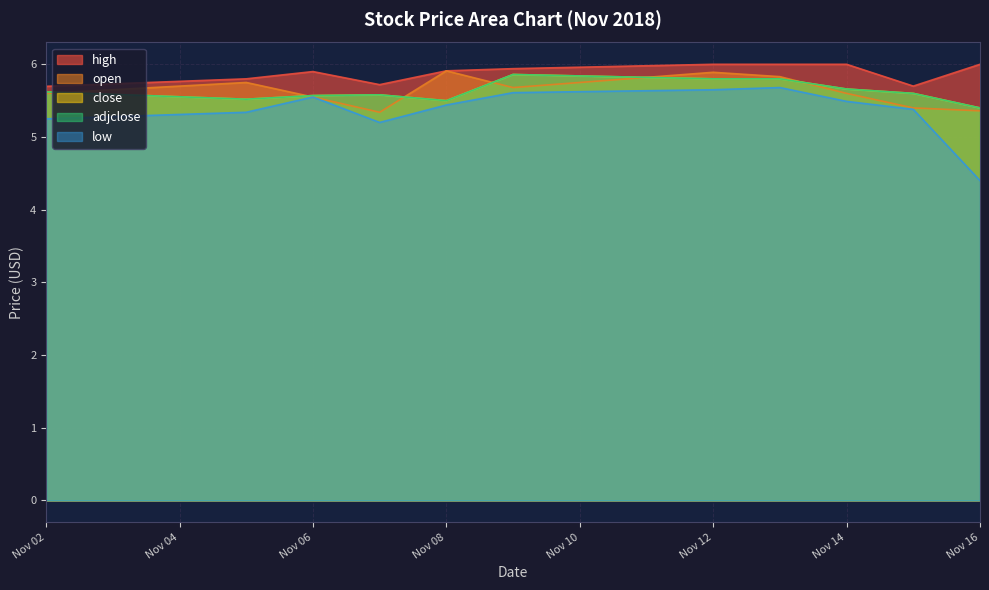

Which series has the widest spread of values?

low